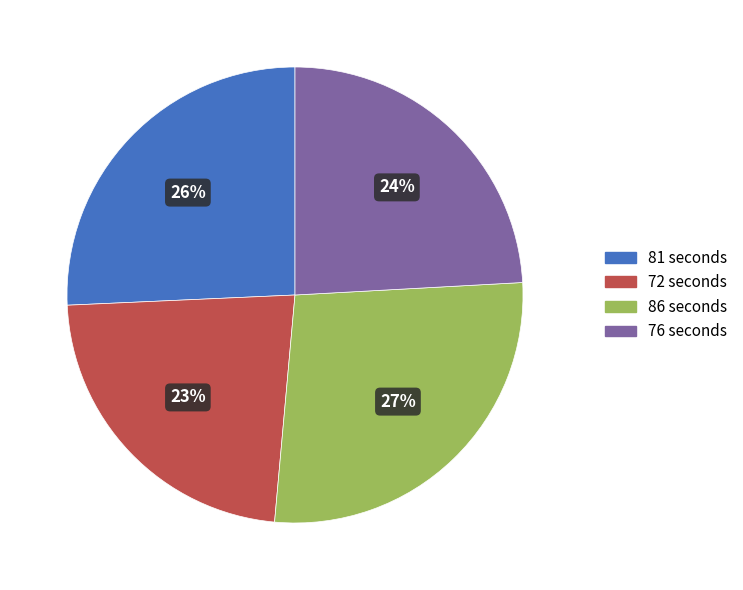

To the nearest percent, what percentage of the pie is 86 seconds?

27%